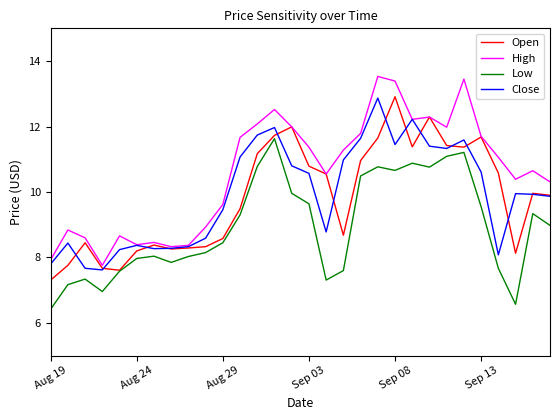

What is the minimum value shown in the chart?

6.4